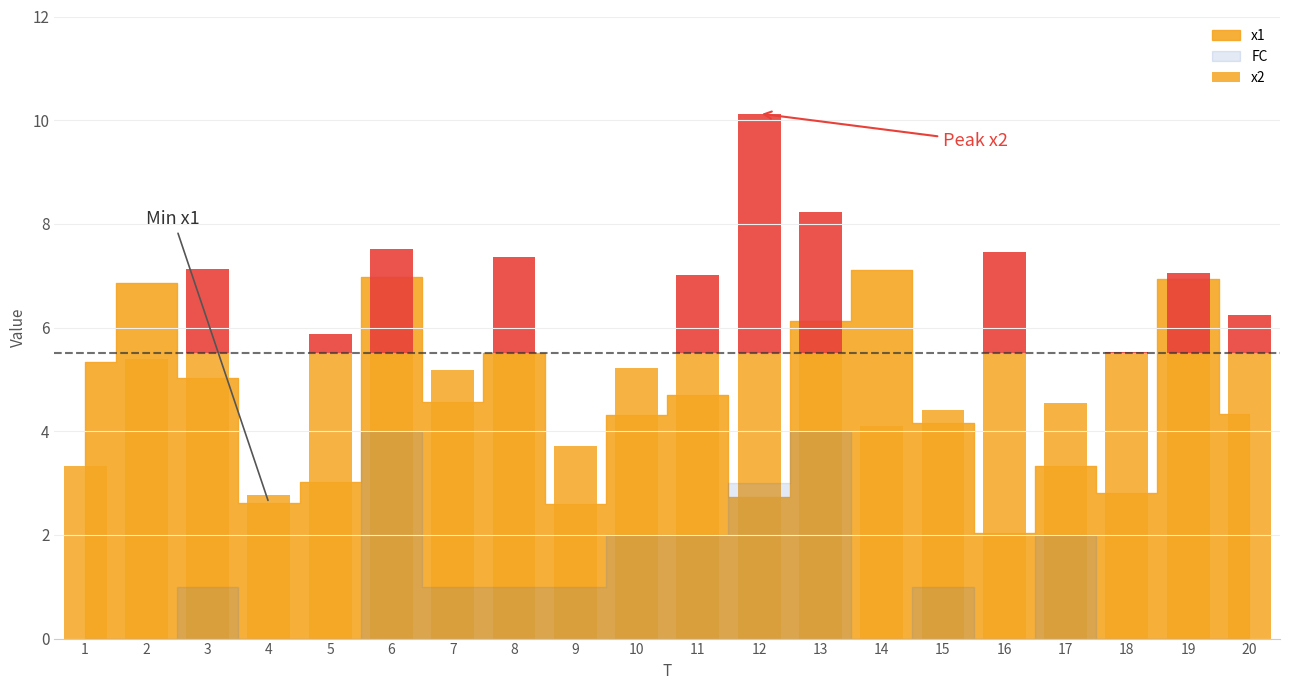

Which category has the highest value in the x2 series?

12